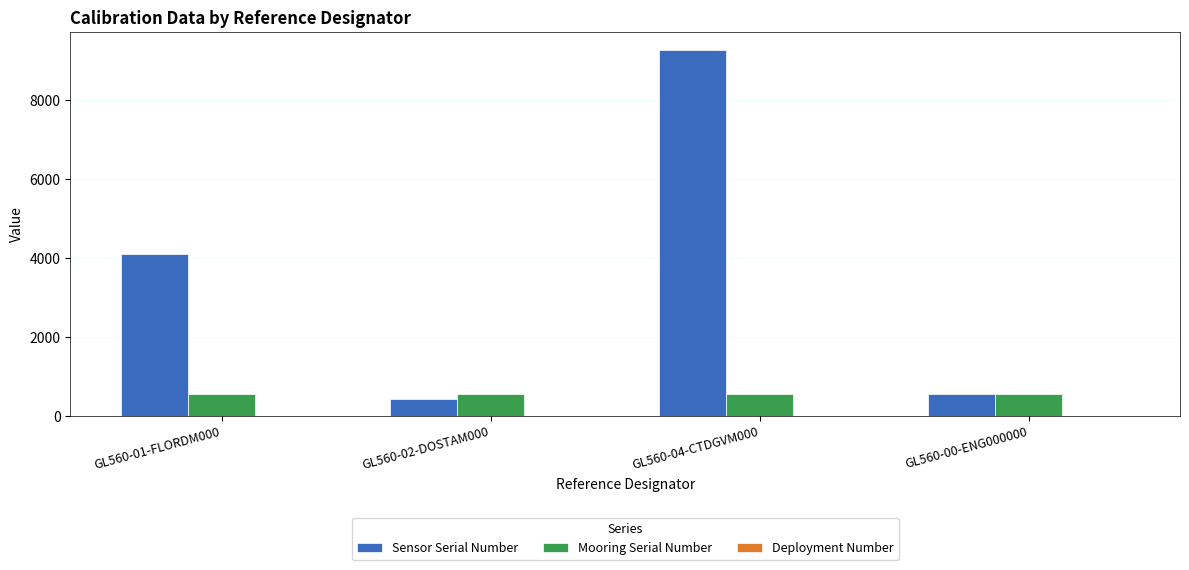

Between GL560-04-CTDGVM000 and GL560-00-ENG000000, which series saw the biggest shift?

Sensor Serial Number